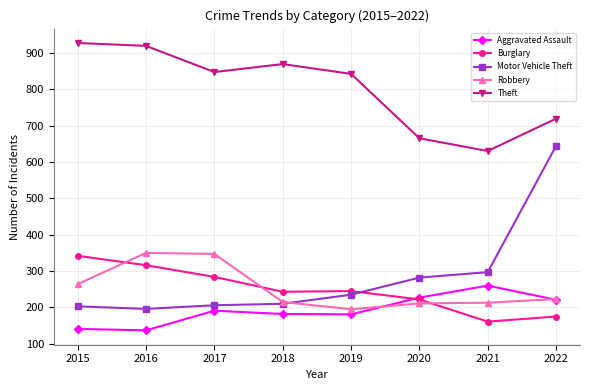

At which category is the sum across all series the highest?

2022